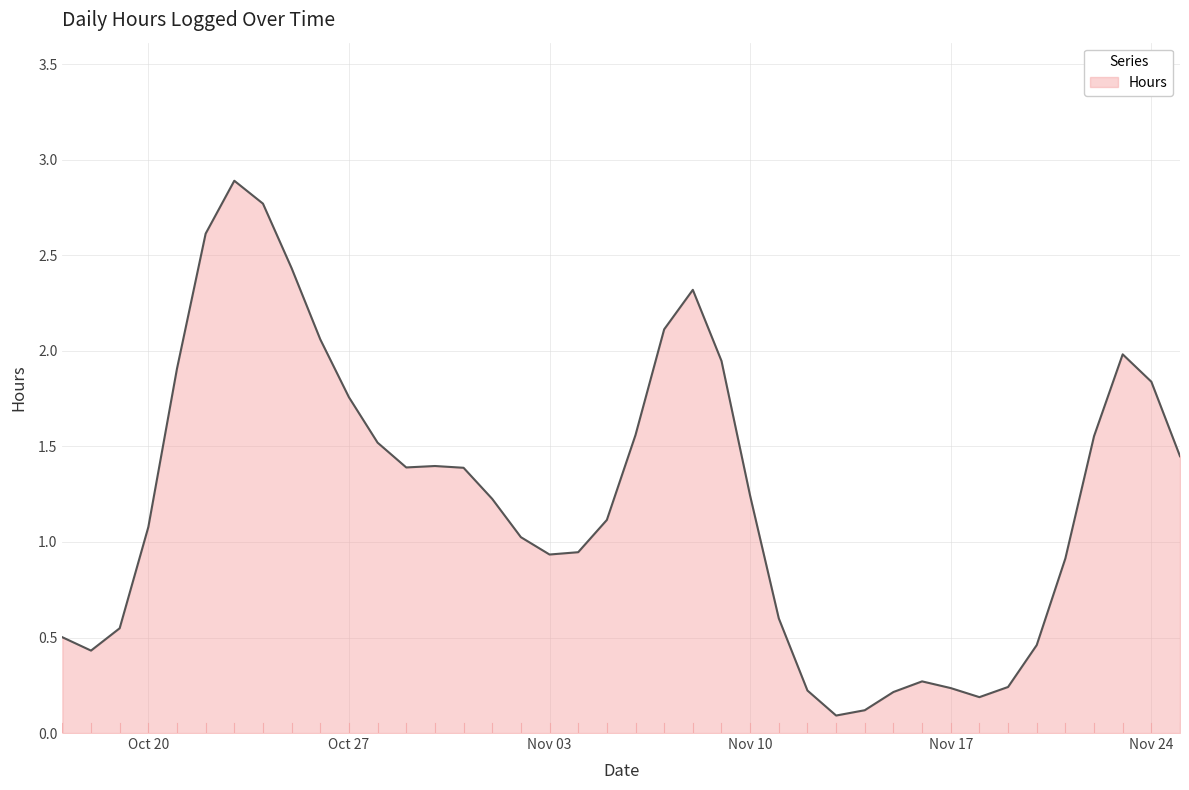

How many interior local peaks (higher than both neighbors) does the data have?

5